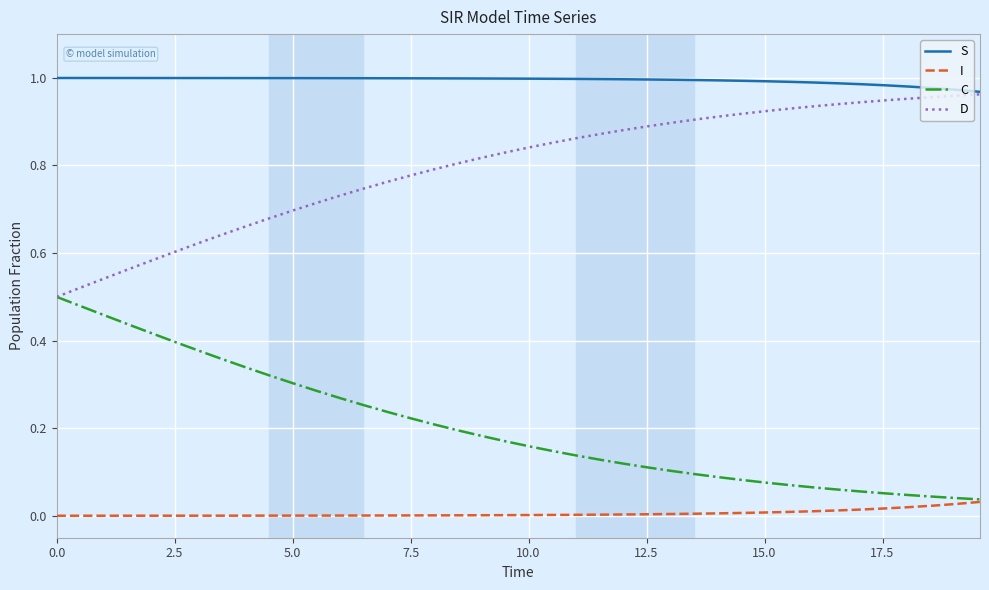

Rank the series by their average value, from lowest to highest.

I, C, D, S